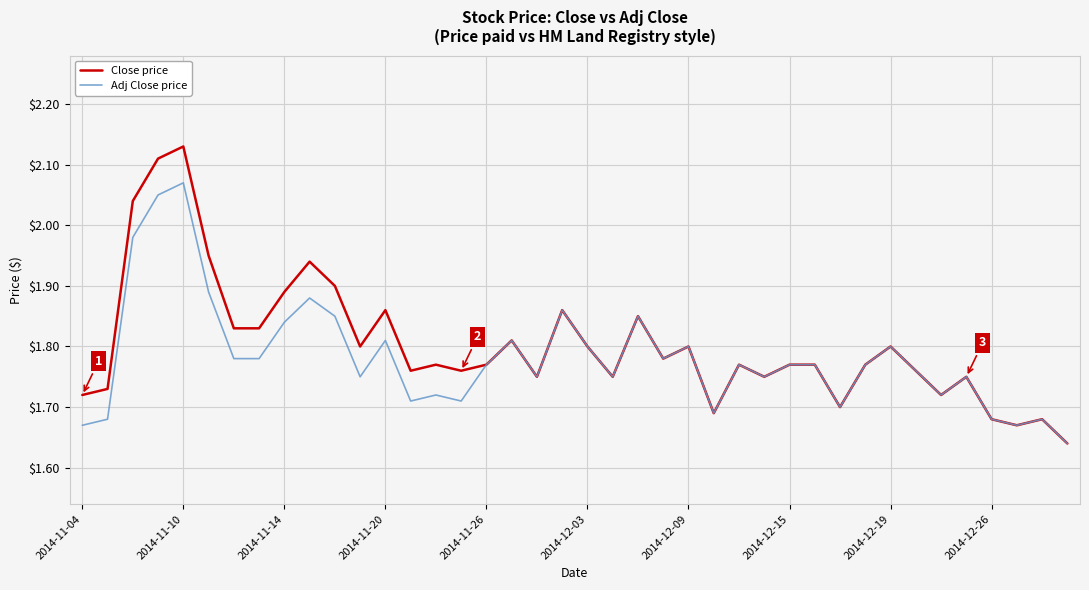

List the series in order of their peak value, highest first.

Close price, Adj Close price